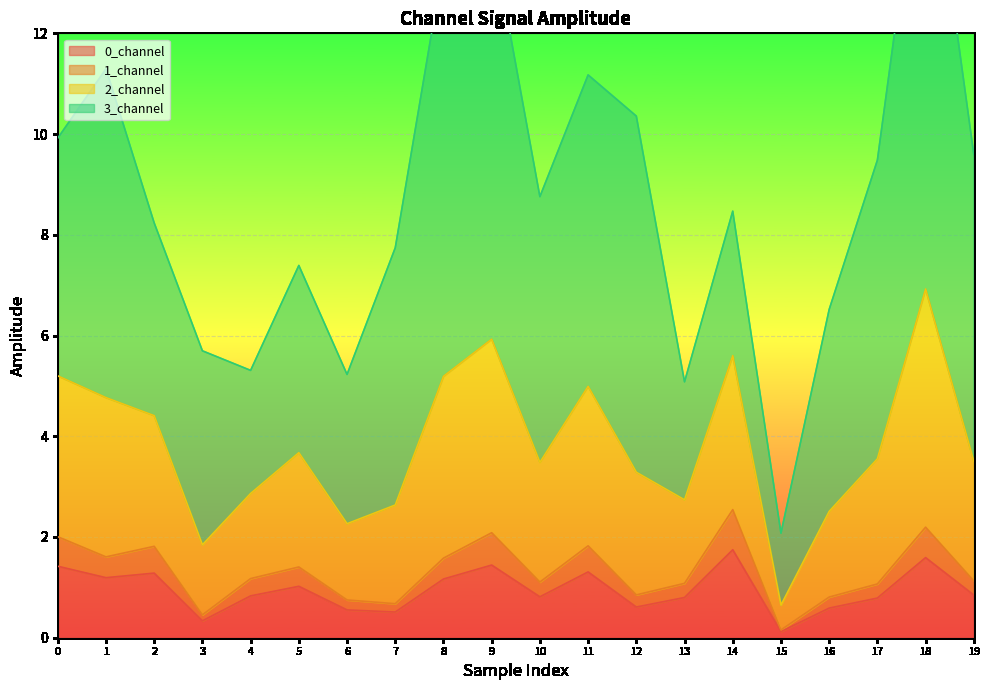

True or false: 0_channel has more than 2 interior local peaks.

True